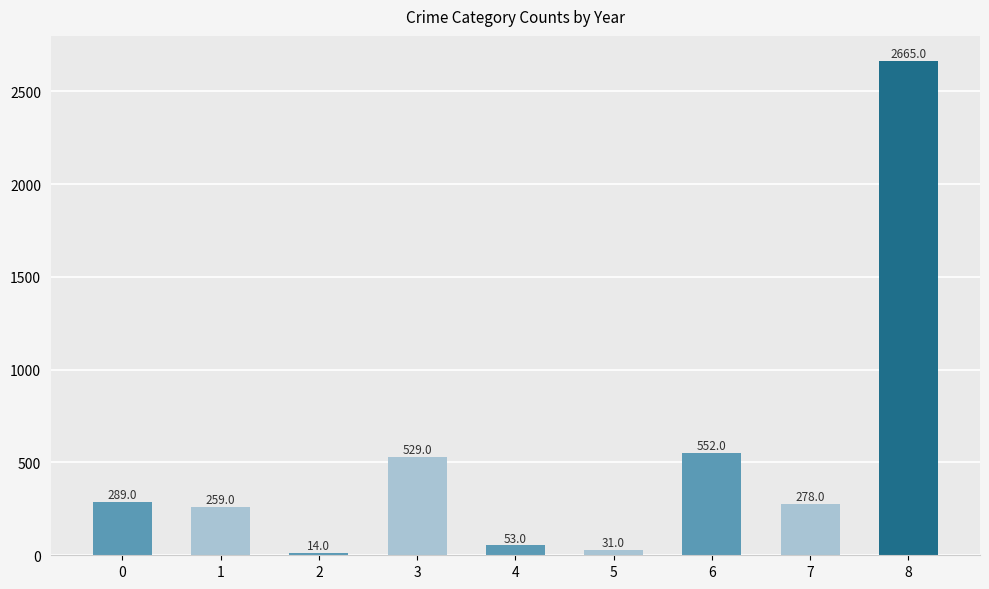

What is the difference between the values at 3 and 7?

251